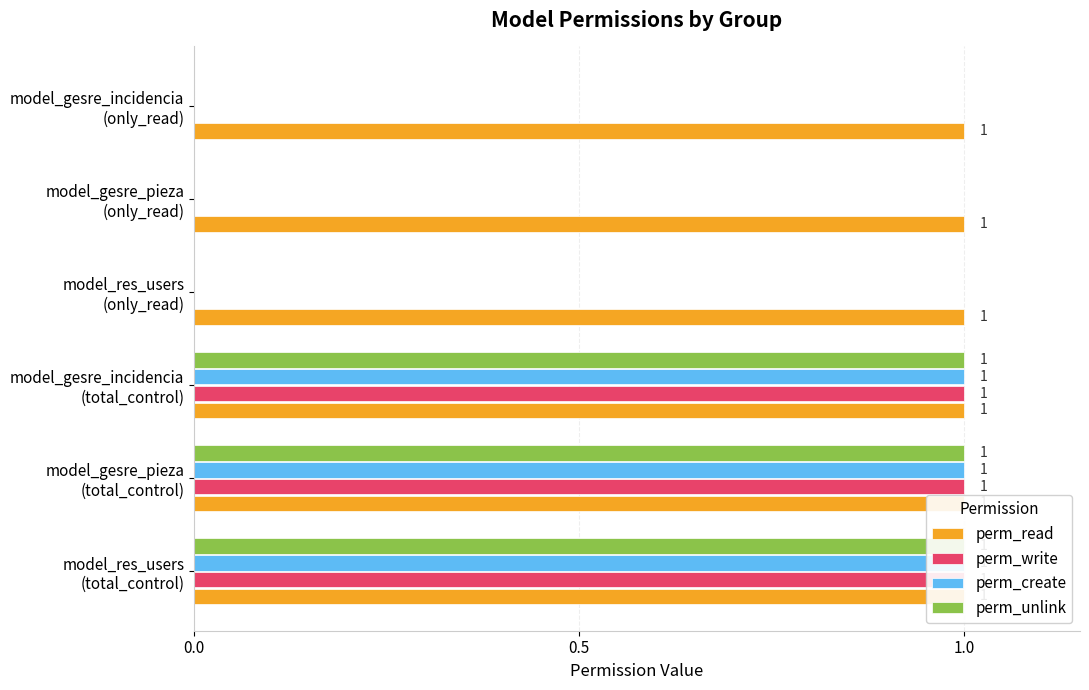

List the series in order of their peak value, lowest first.

perm_read, perm_write, perm_create, perm_unlink